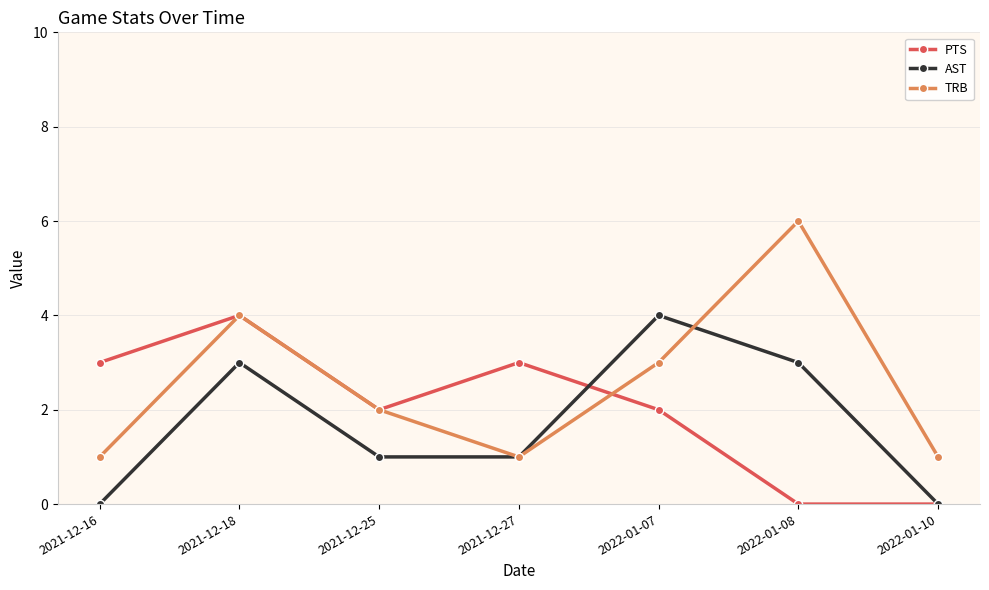

Is the value of TRB at 2022-01-08 greater than the value of PTS at 2022-01-08?

Yes